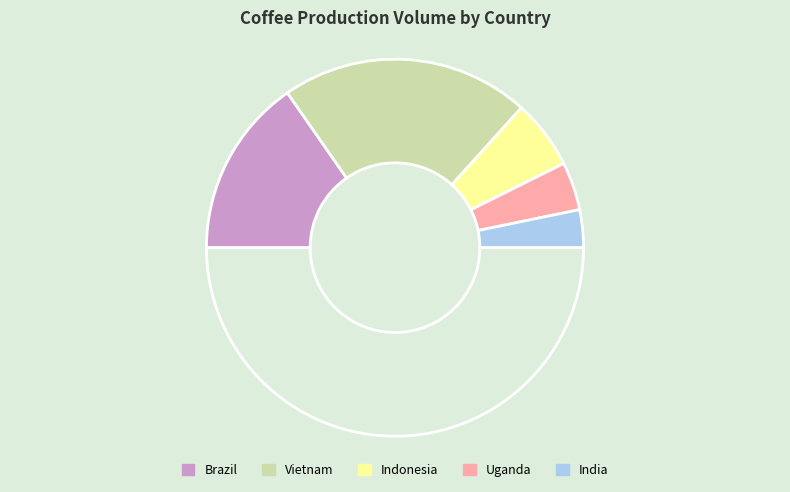

How many slices are in this pie chart?

6